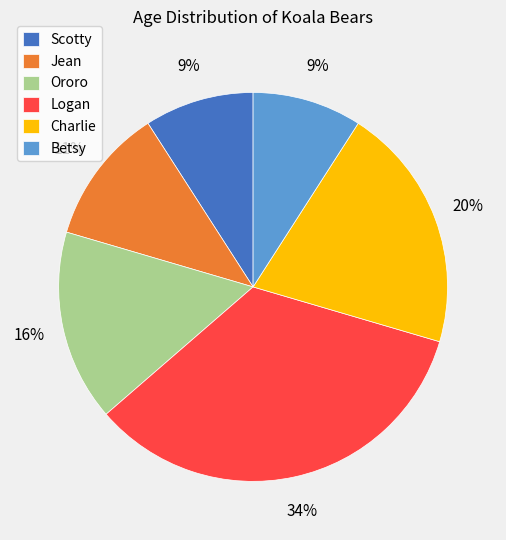

Which slice is the largest?

Logan